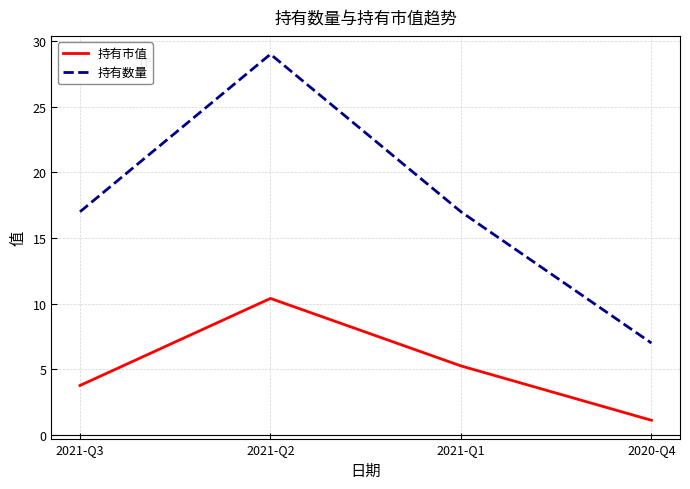

Which category has the lowest value in the 持有数量 series?

2020-Q4